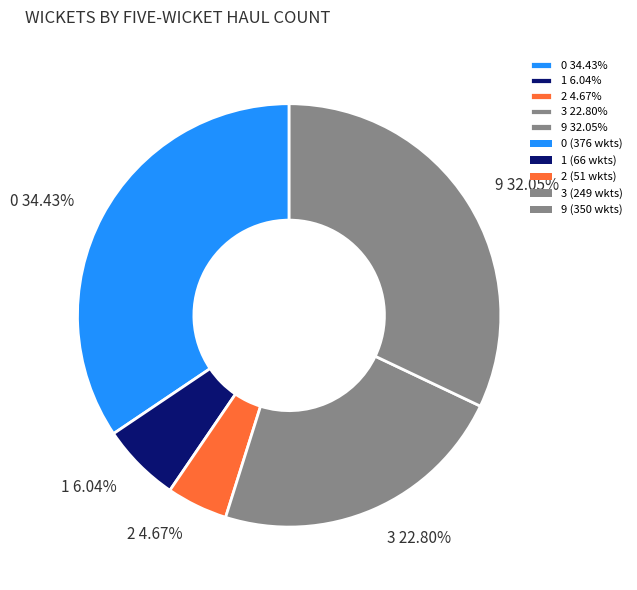

Does any single category account for the majority?

No